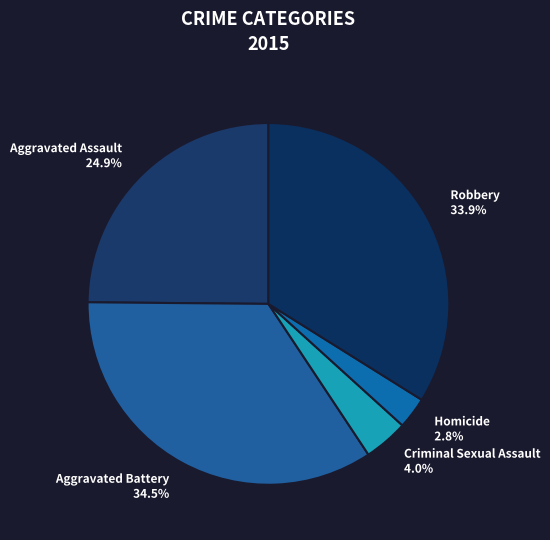

Which has a higher value, Aggravated Assault or Homicide?

Aggravated Assault